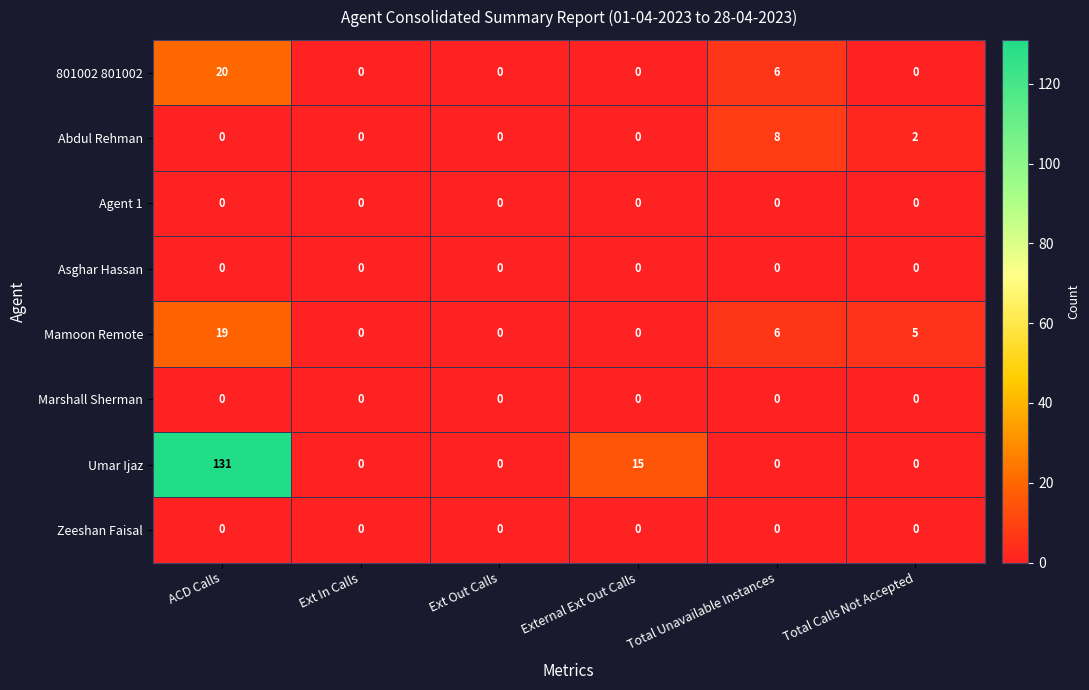

Which series has the widest spread of values?

Umar Ijaz